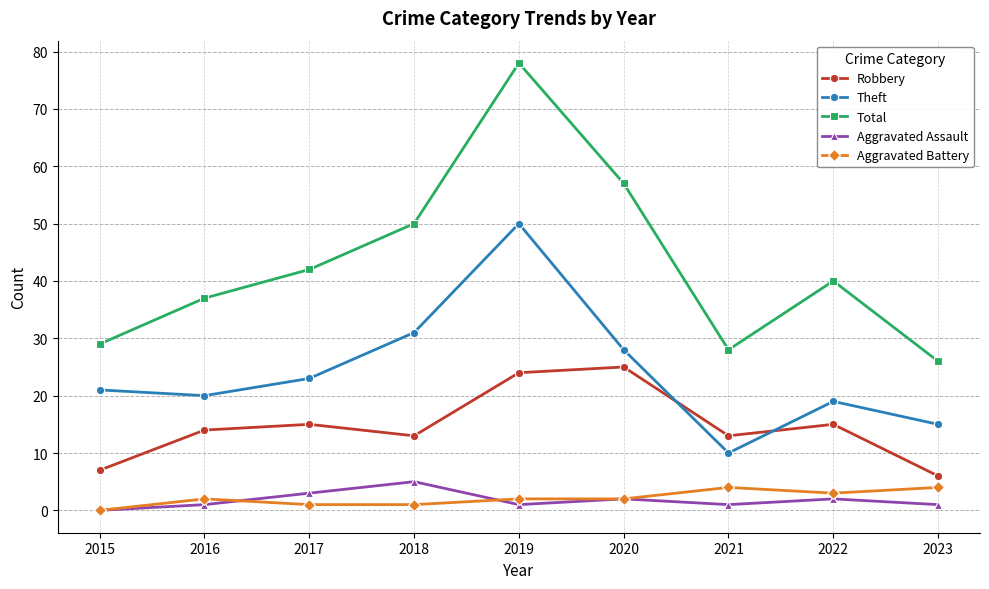

Reading left to right, what are all the values shown in this chart?

Robbery: 2015=7	2016=14	2017=15	2018=13	2019=24	2020=25	2021=13	2022=15	2023=6
Theft: 2015=21	2016=20	2017=23	2018=31	2019=50	2020=28	2021=10	2022=19	2023=15
Total: 2015=29	2016=37	2017=42	2018=50	2019=78	2020=57	2021=28	2022=40	2023=26
Aggravated Assault: 2015=0	2016=1	2017=3	2018=5	2019=1	2020=2	2021=1	2022=2	2023=1
Aggravated Battery: 2015=0	2016=2	2017=1	2018=1	2019=2	2020=2	2021=4	2022=3	2023=4